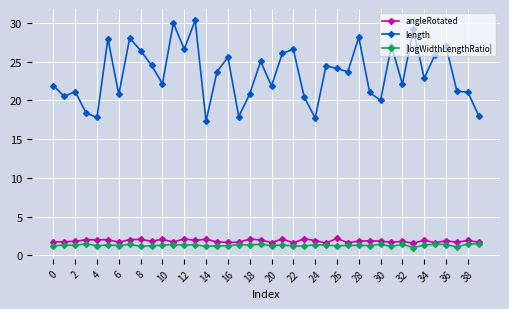

In angleRotated, how many points are lower than both neighbors (excluding endpoints)?

14